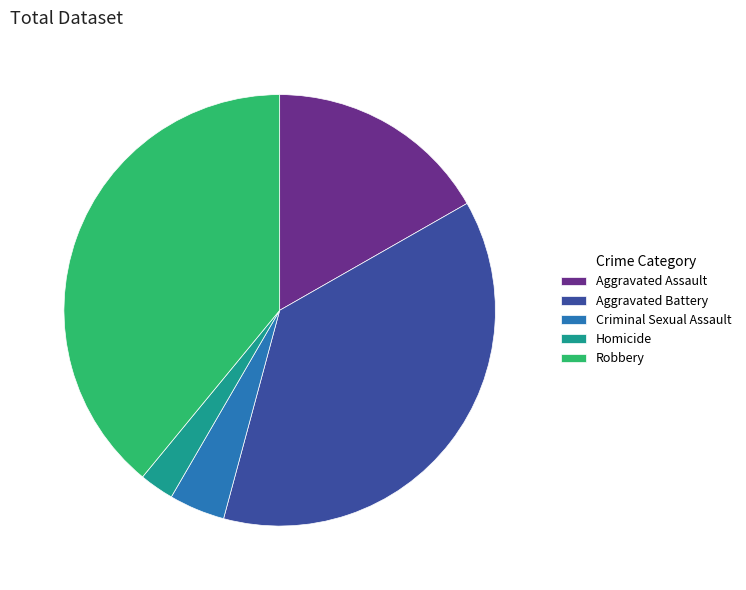

Rank the categories by value from lowest to highest.

Homicide, Criminal Sexual Assault, Aggravated Assault, Aggravated Battery, Robbery